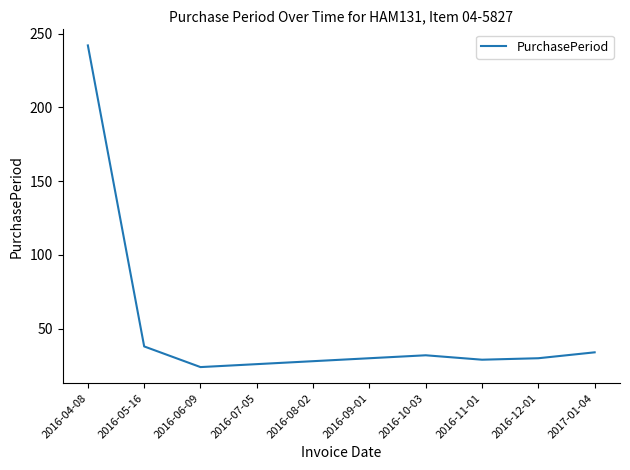

What is the sum of the values at 2017-01-04 and 2016-05-16?

72